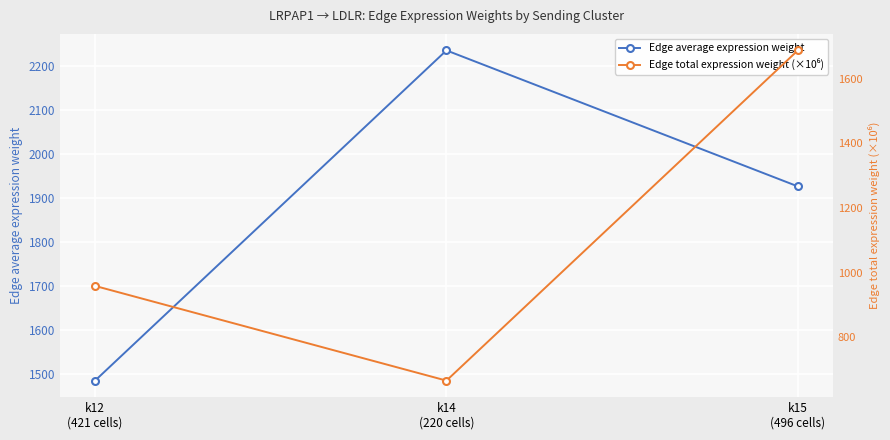

Rank the series by their average value, from lowest to highest.

Edge total expression weight (×10⁶), Edge average expression weight